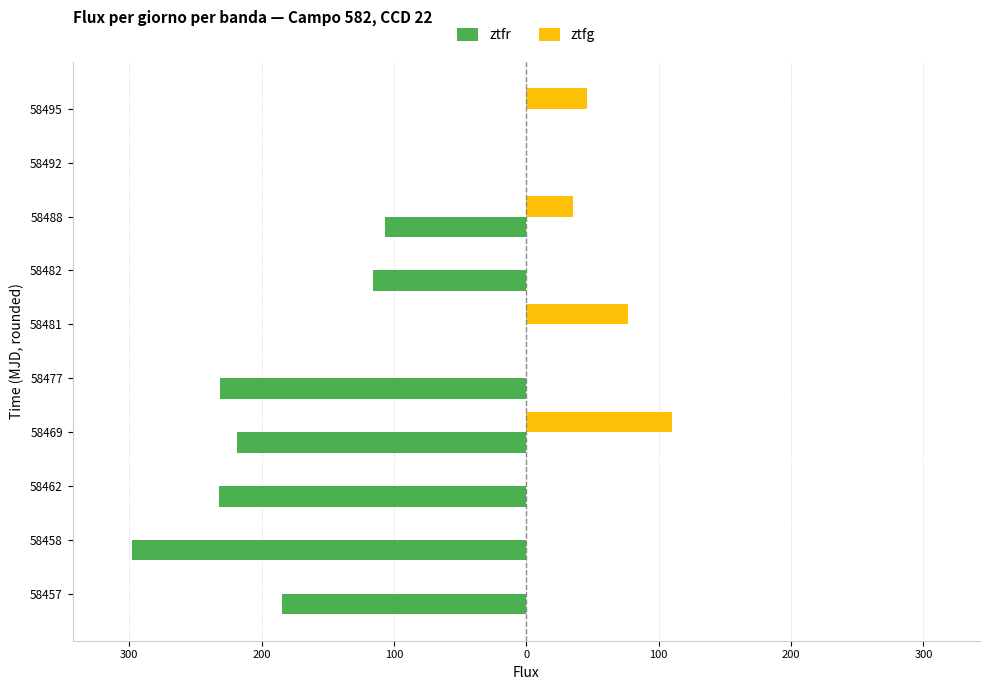

What are all the series names shown in the legend?

ztfr, ztfg